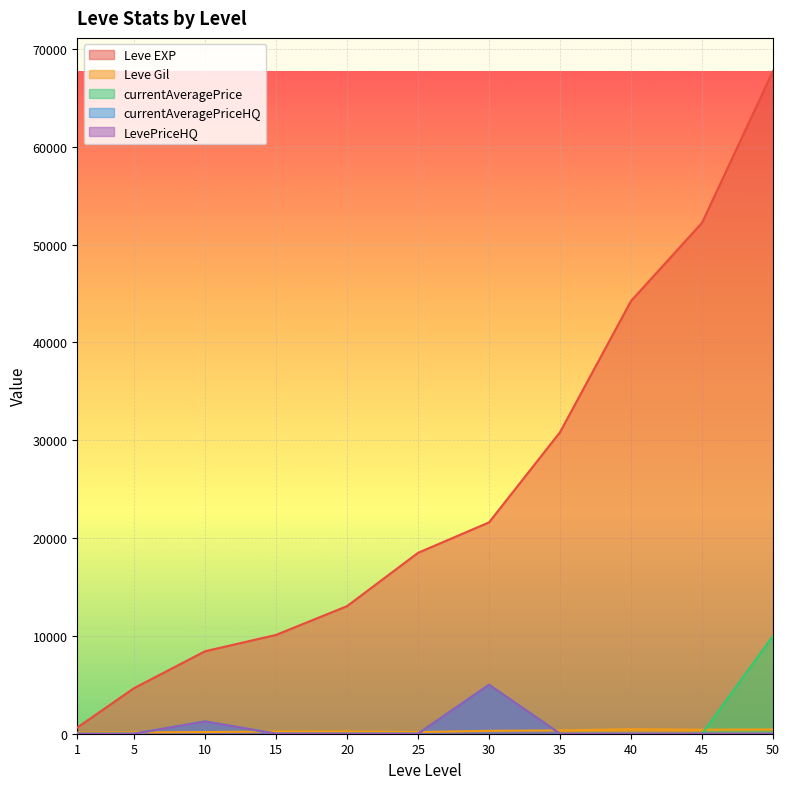

Reading right to left, what are all the values shown in this chart?

Leve EXP: 67730	52220	44230	30820	21600	18490	13040	10100	8430	4660	630
Leve Gil: 438	410	460	336	295	172	230	226	170	140	112
currentAveragePrice: 10000	0	0	0	5000	0	0	0	1250	0	0
currentAveragePriceHQ: 0	0	0	0	5000	0	0	0	1250	0	0
LevePriceHQ: 0	0	0	0	5000	0	0	0	1250	0	0